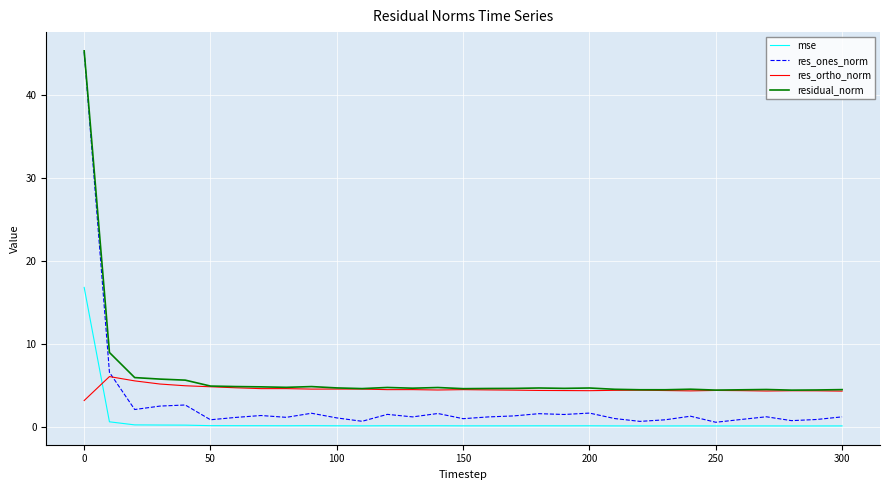

What is the maximum value for mse?

16.9